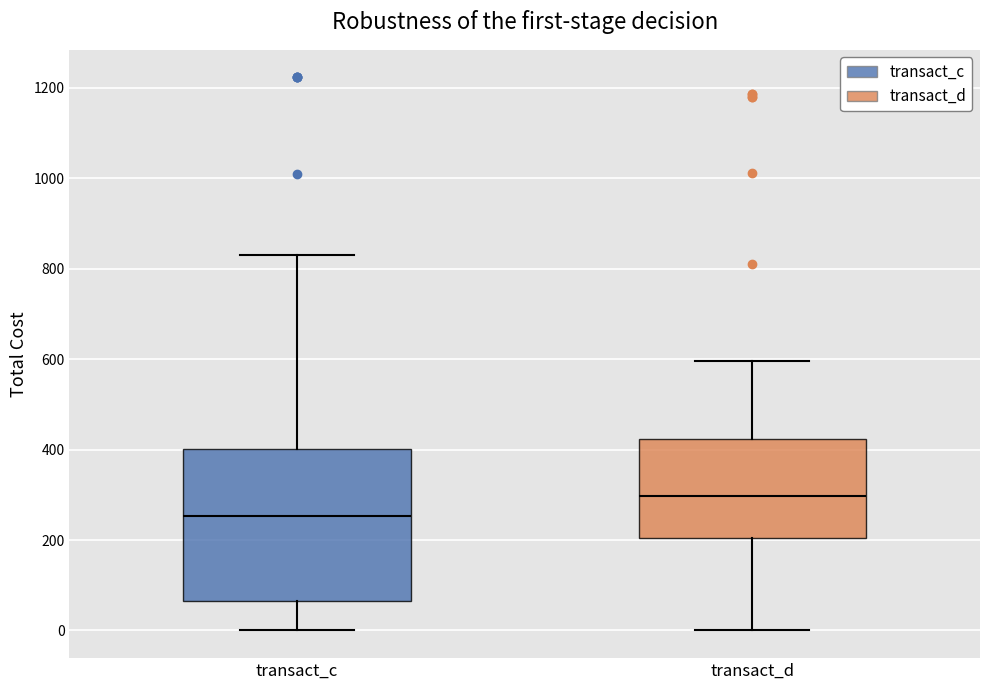

Where does the upper whisker of the box for transact_d end on the y-axis? The values are not printed on the chart, so give them approximately, as read against the axis.

600